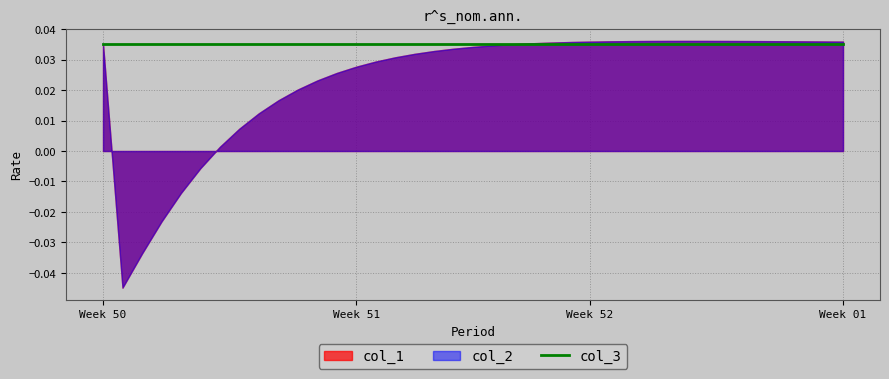

True or false: col_1 and col_2 intersect in this chart.

False